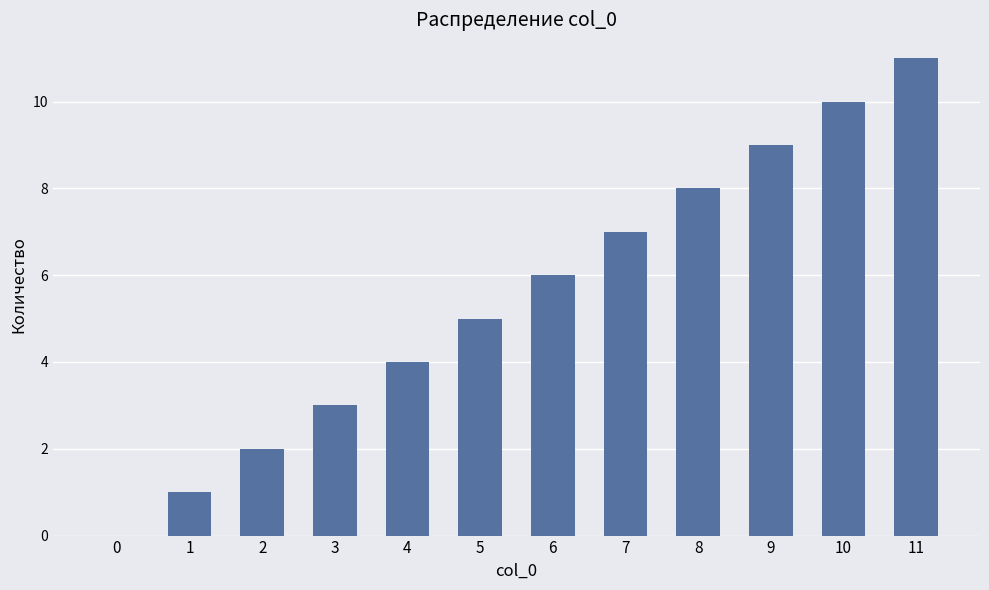

Which category has the highest value across all series?

11